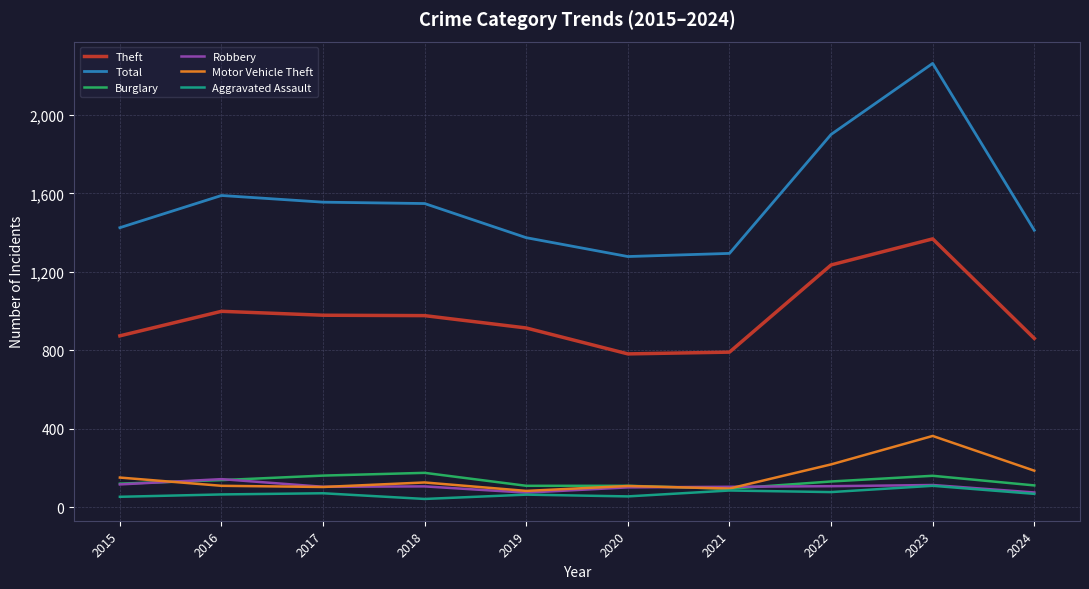

Read the Theft value at 2023, to the nearest 50.

1350